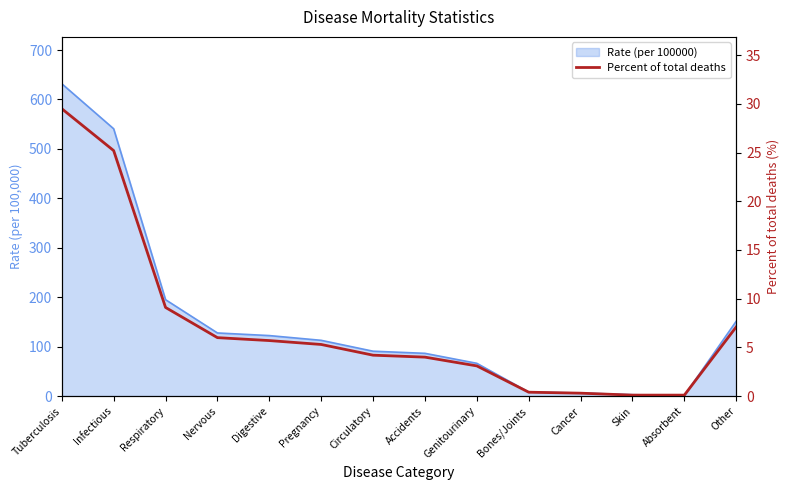

Is it true that the value at Respiratory is 9.1?

True